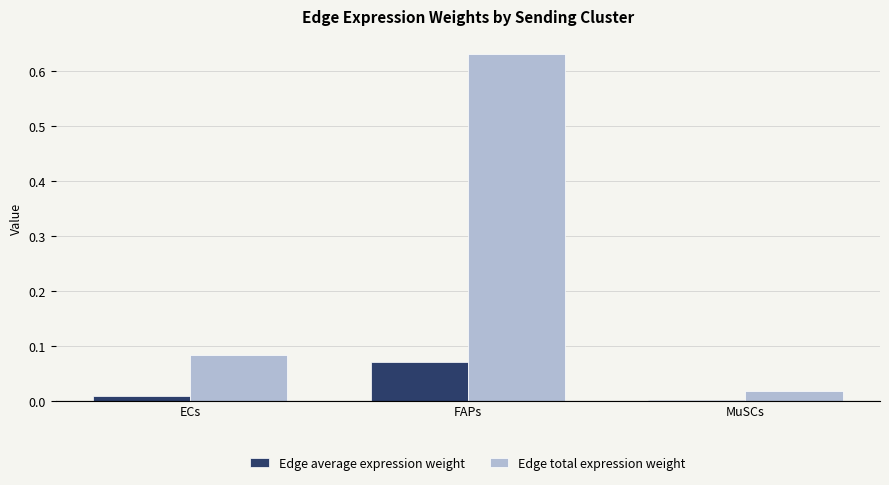

Which series has the largest range (max minus min)?

Edge total expression weight